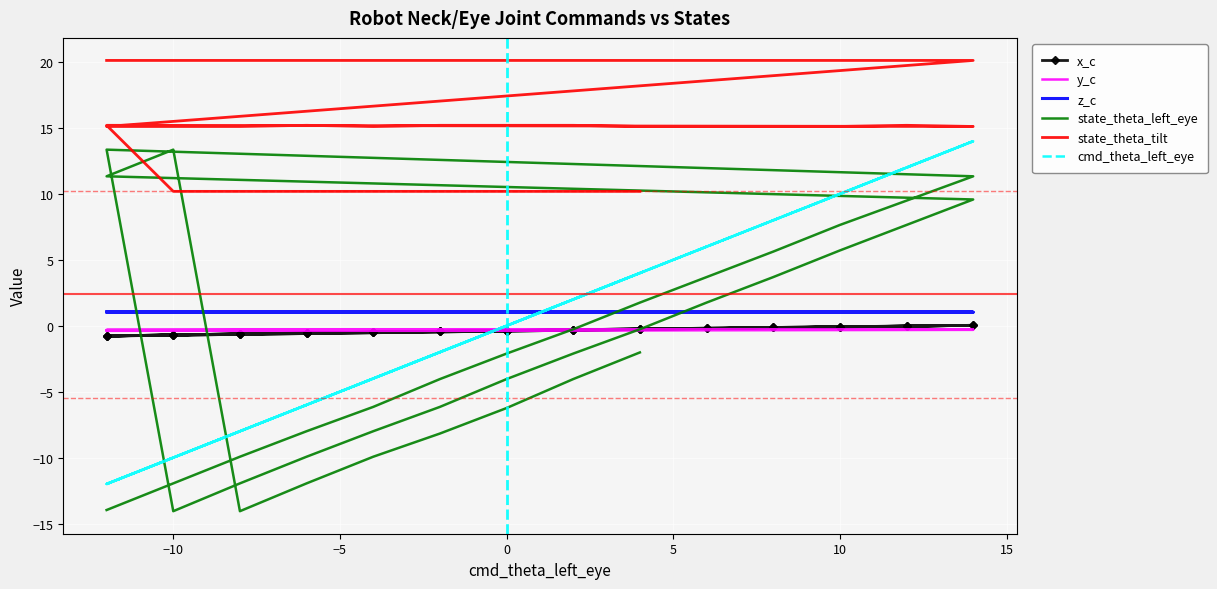

In state_theta_left_eye, how many points are higher than both neighbors (excluding endpoints)?

2